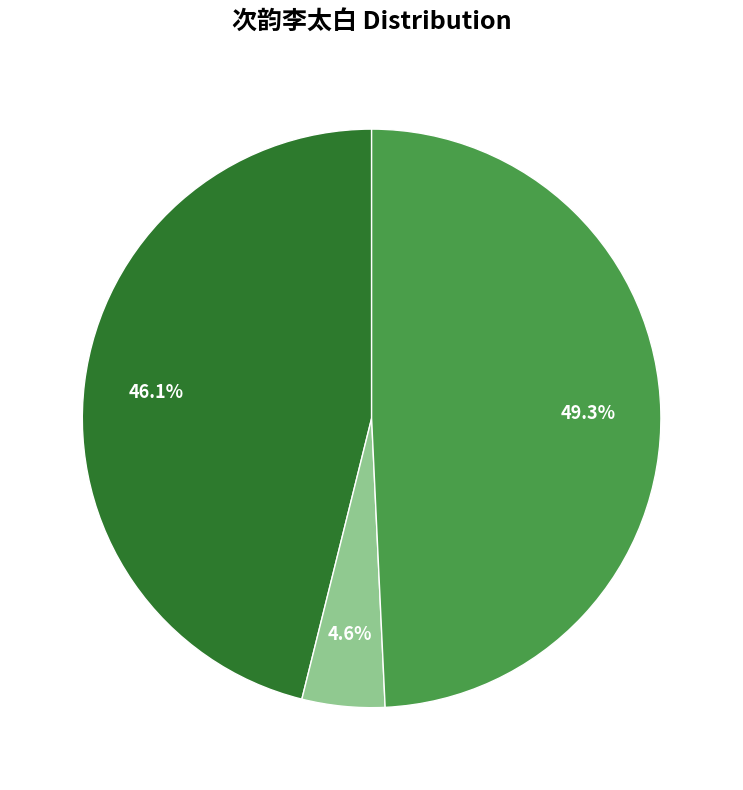

Does any single category account for the majority?

No